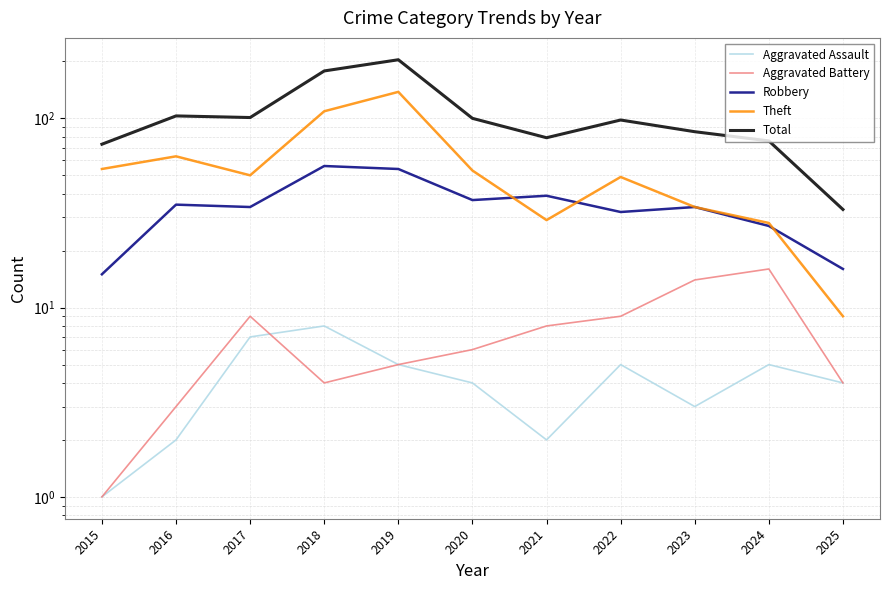

Does the chart display data point markers on the line(s)?

No